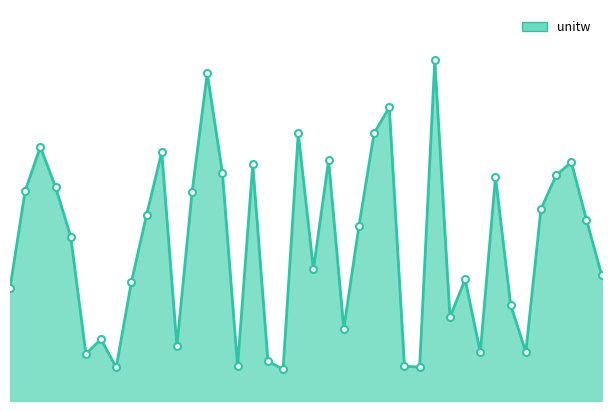

Is this an area chart (filled region under the line)?

Yes